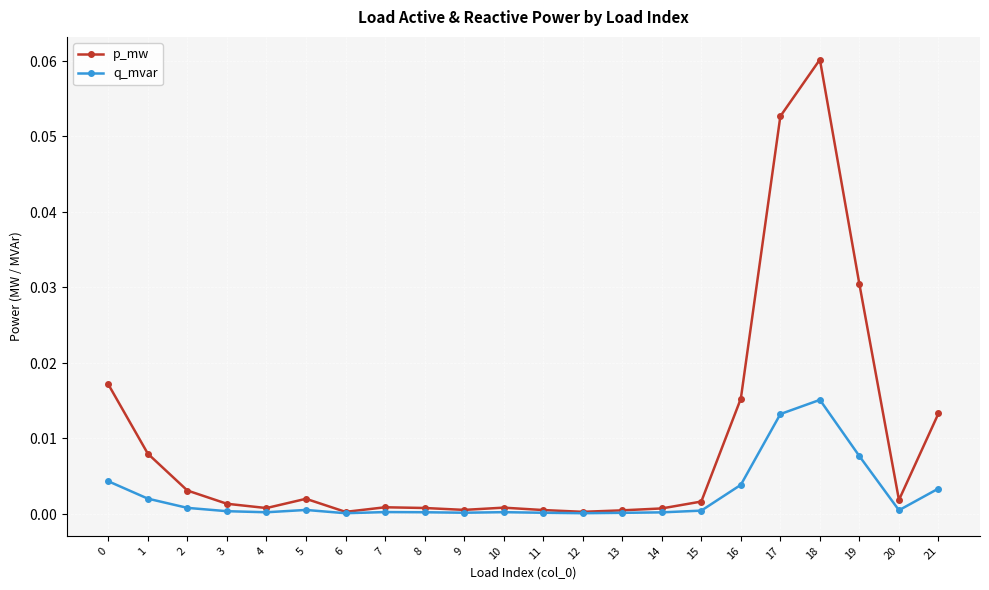

What are all the series names shown in the legend?

p_mw, q_mvar